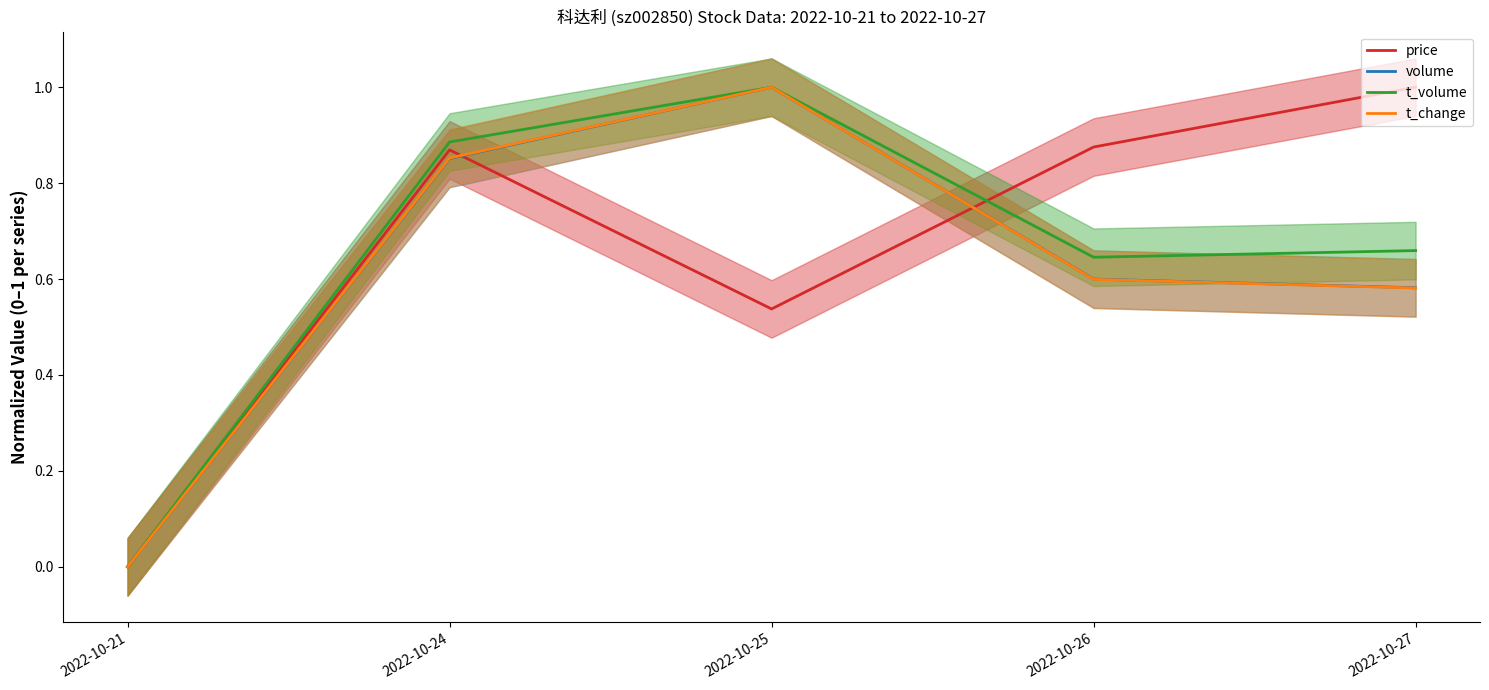

What is the difference between the maximum and minimum values in the t_change series?

1.0